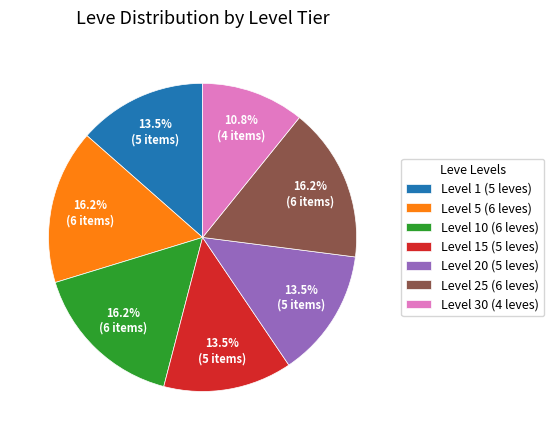

Does Level 20 (5 leves) represent more than half of the total?

No